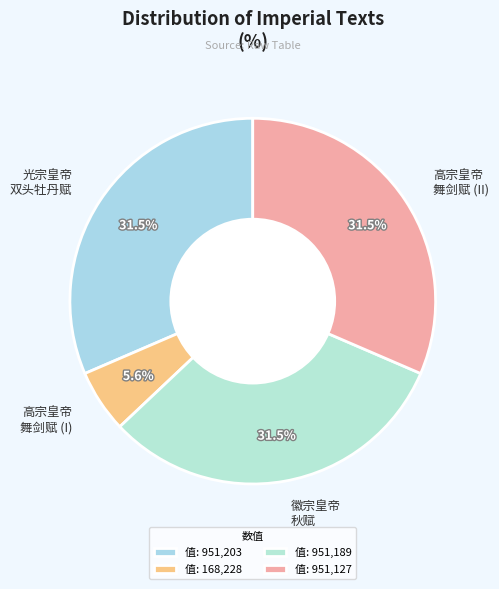

Between 高宗皇帝 舞剑赋 (I) and 徽宗皇帝 秋赋, which is larger?

徽宗皇帝 秋赋